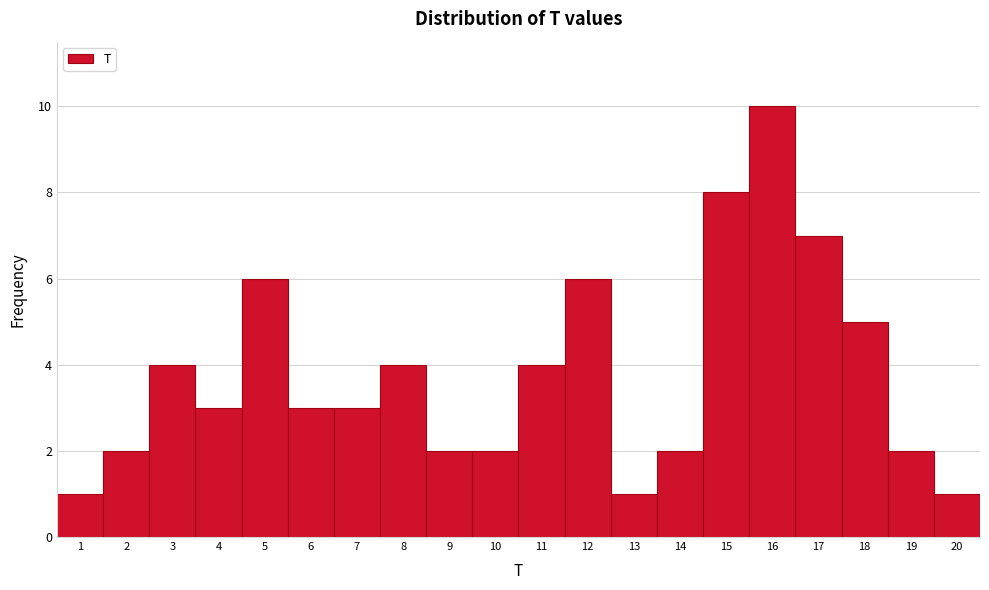

Reading left to right, transcribe this chart: for each bar, give the range it covers on the x-axis and its height. The values are not printed on the chart, so give them approximately, as read against the axis.

0.5 to 1.5: 1
1.5 to 2.5: 2
2.5 to 3.5: 4
3.5 to 4.5: 3
4.5 to 5.5: 6
5.5 to 6.5: 3
6.5 to 7.5: 3
7.5 to 8.5: 4
8.5 to 9.5: 2
9.5 to 10.5: 2
10.5 to 11.5: 4
11.5 to 12.5: 6
12.5 to 13.5: 1
13.5 to 14.5: 2
14.5 to 15.5: 8
15.5 to 16.5: 10
16.5 to 17.5: 7
17.5 to 18.5: 5
18.5 to 19.5: 2
19.5 to 20.5: 1